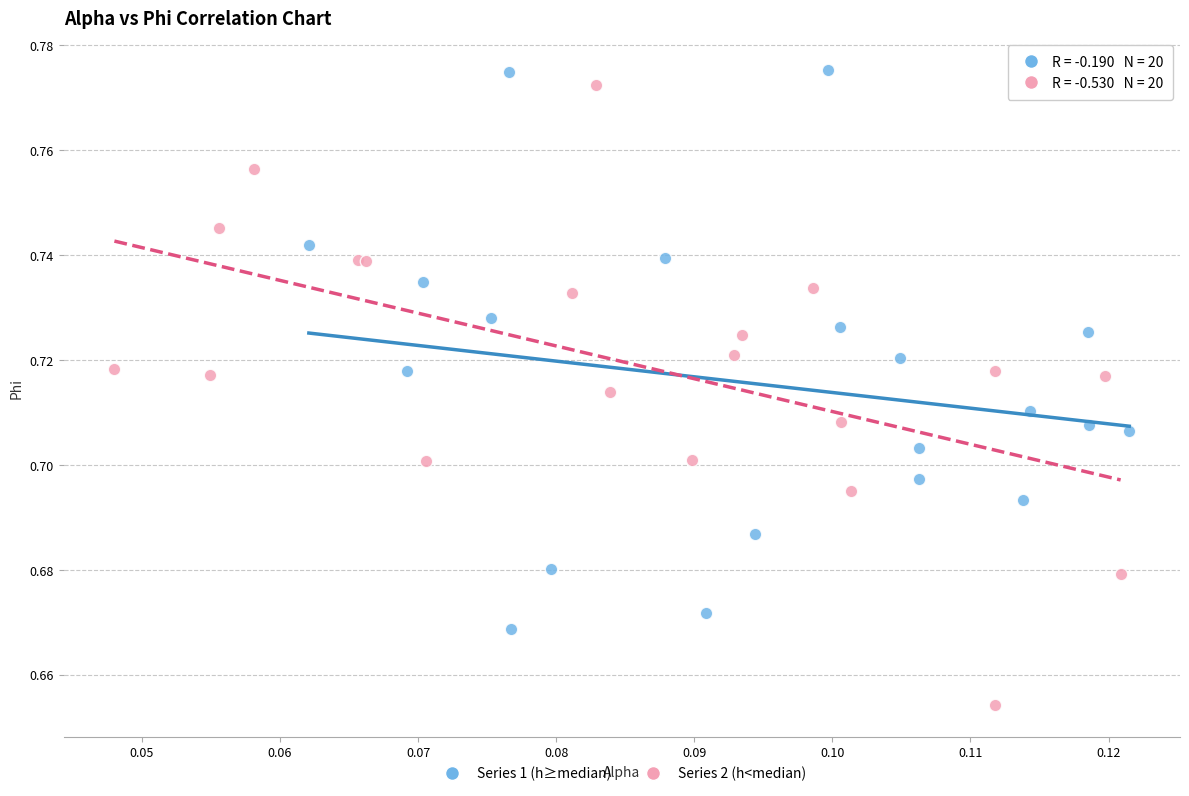

Which series has the largest Y range (max minus min)?

Series 2 (h<median)